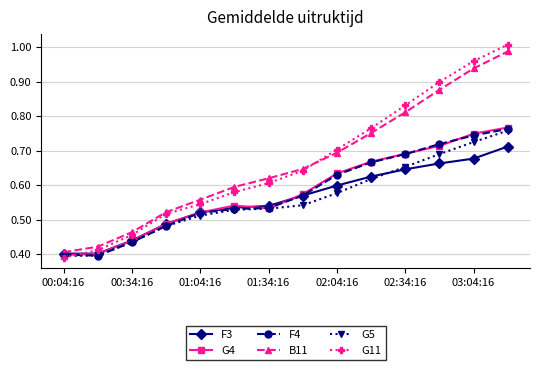

Count the F3 values in the range 0 to 1.

14